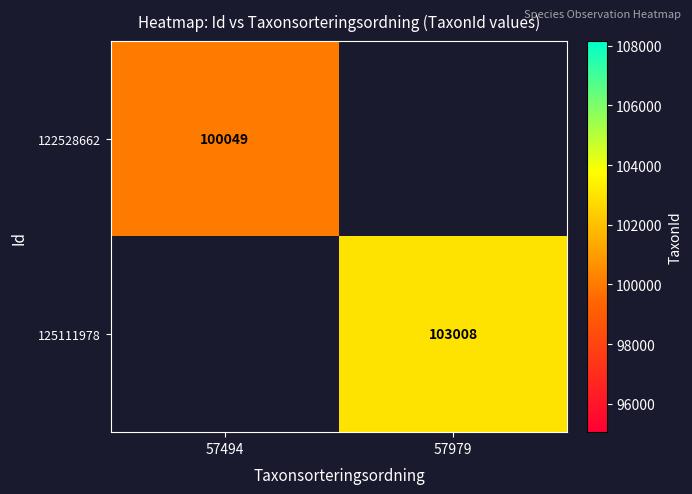

Which has a higher value, 57494 or 57979?

57979